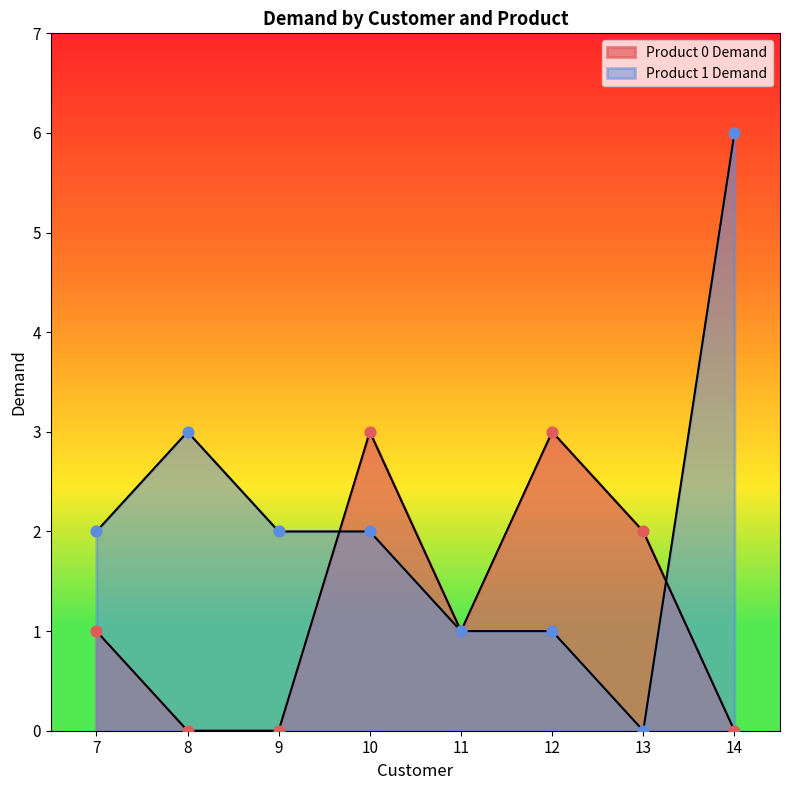

Is the value of Product 1 Demand at 14 greater than the value of Product 0 Demand at 13?

Yes